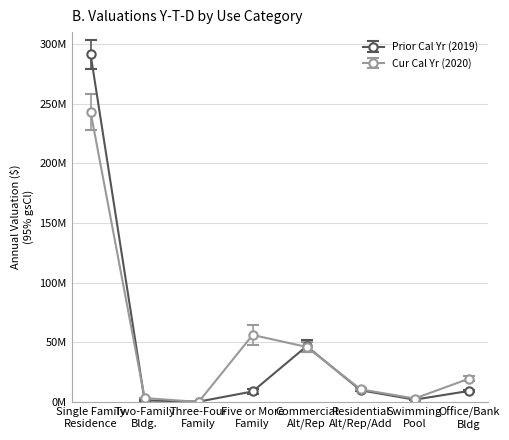

Which series has the largest range (max minus min)?

Prior Cal Yr (2019)